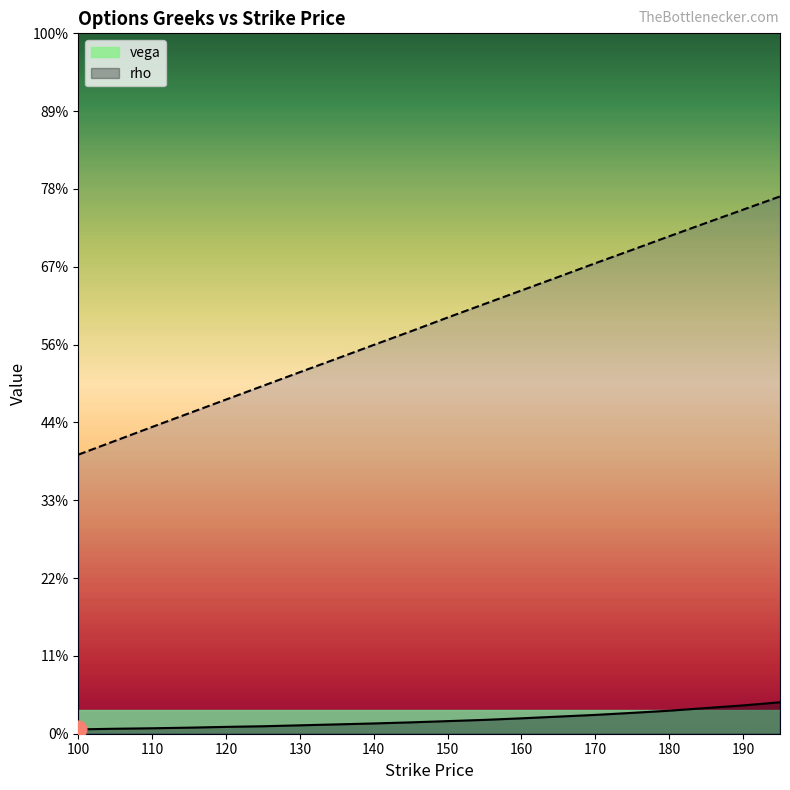

Which category has the highest value in the vega series?

195